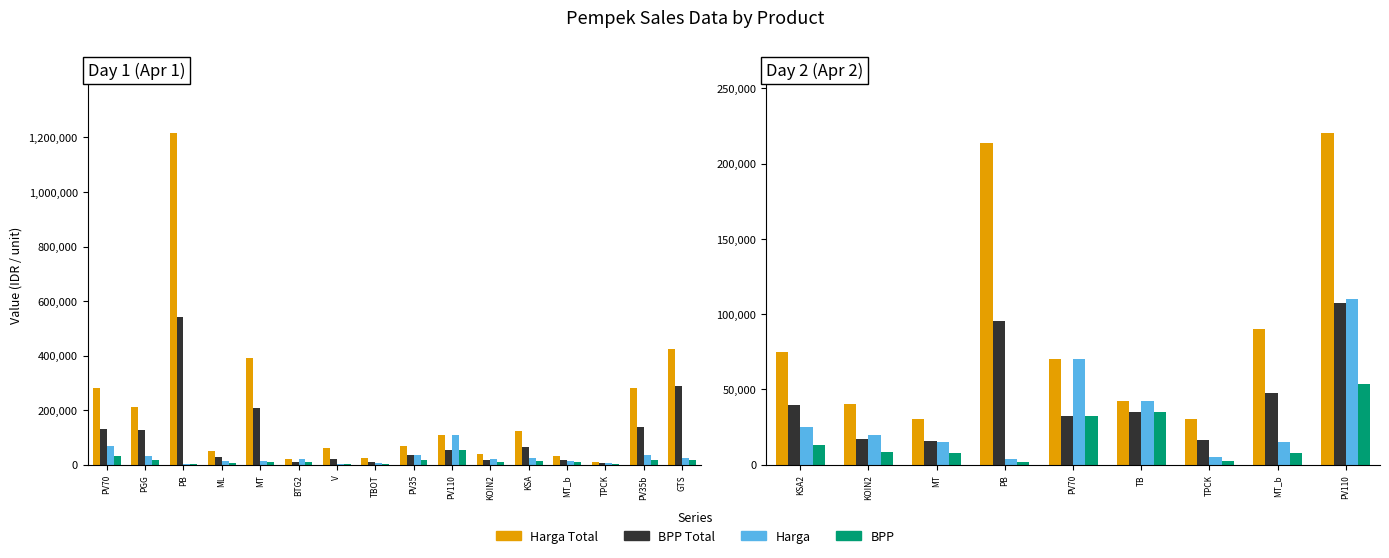

What is the minimum value for Harga?

3500